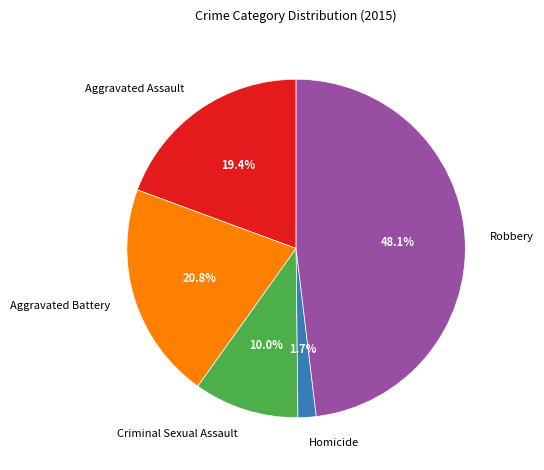

Is there a majority slice in this chart?

No